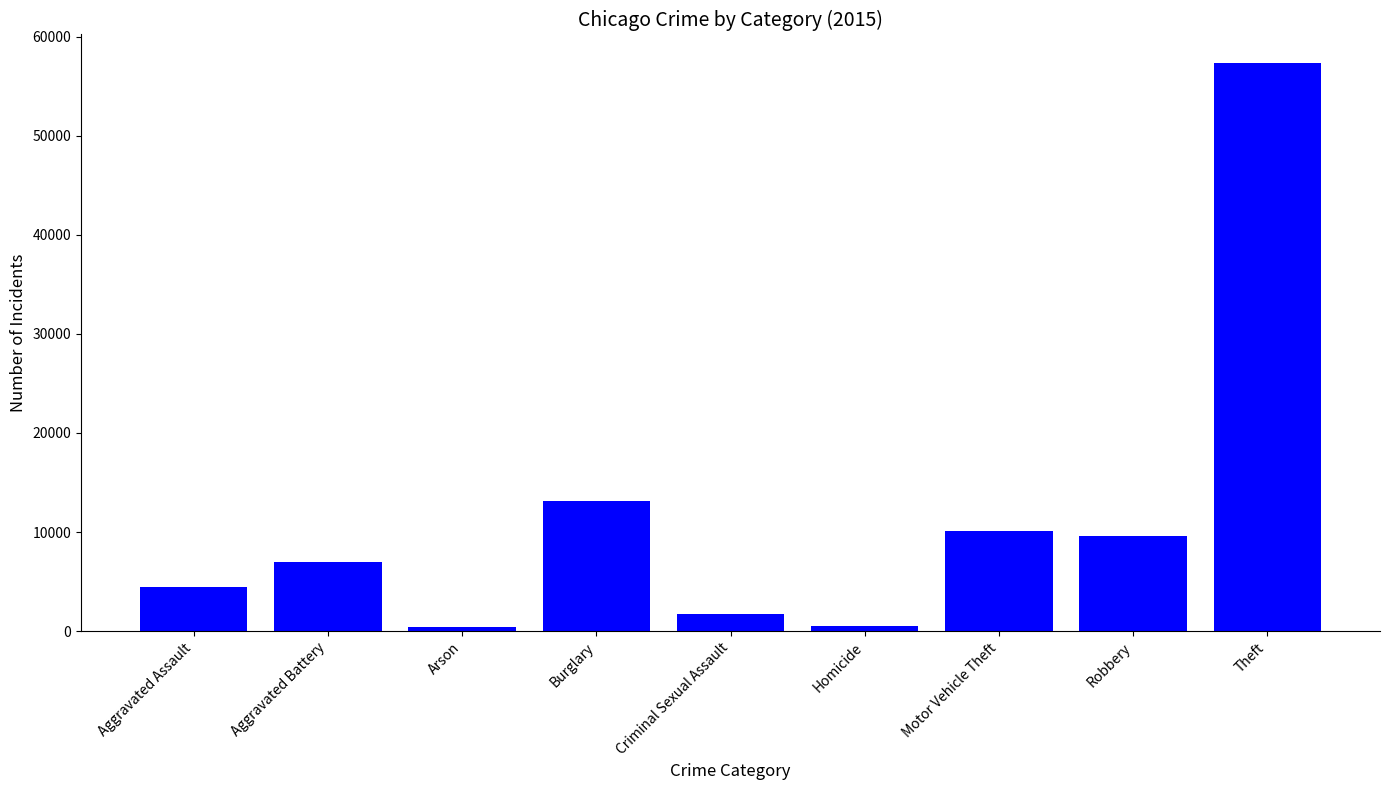

Which has a higher value, Aggravated Battery or Robbery?

Robbery